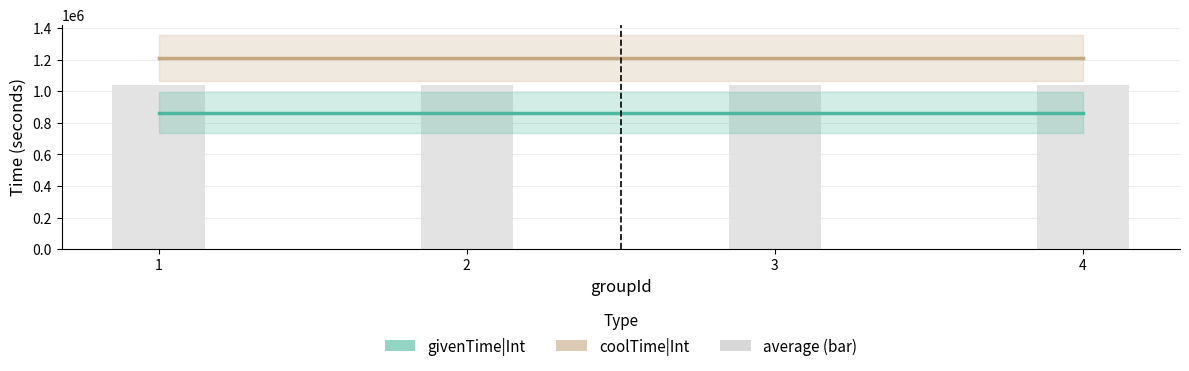

Which label corresponds to the smallest value in the chart?

1